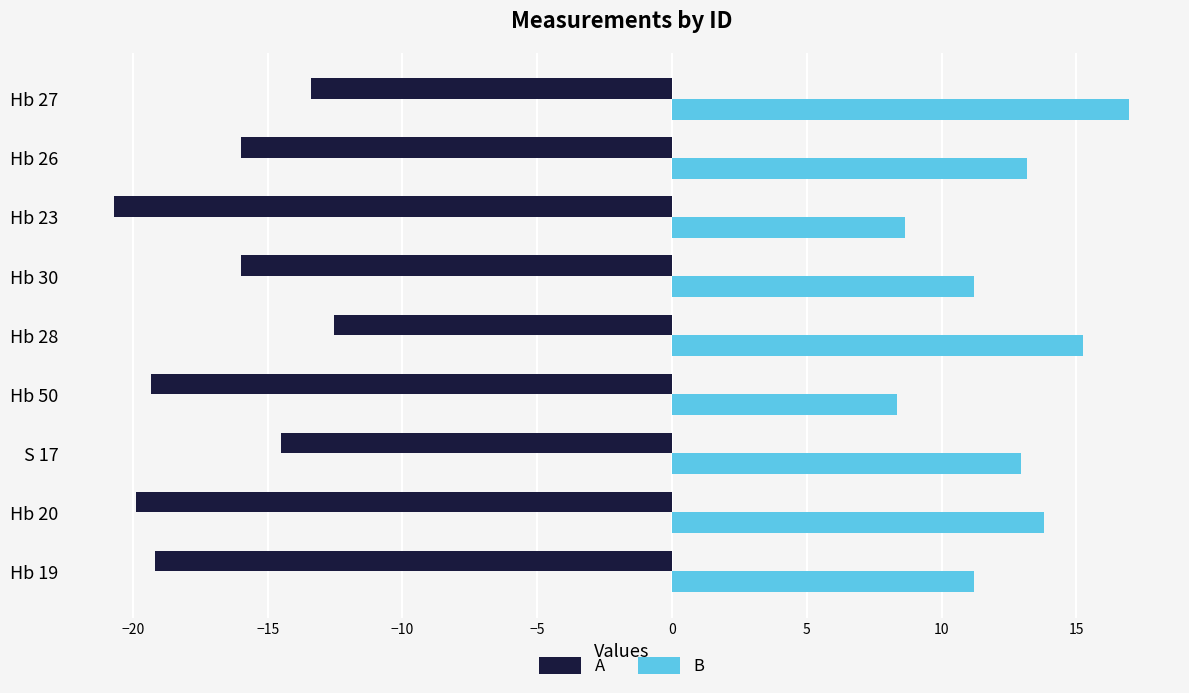

How many distinct data groups are displayed?

2